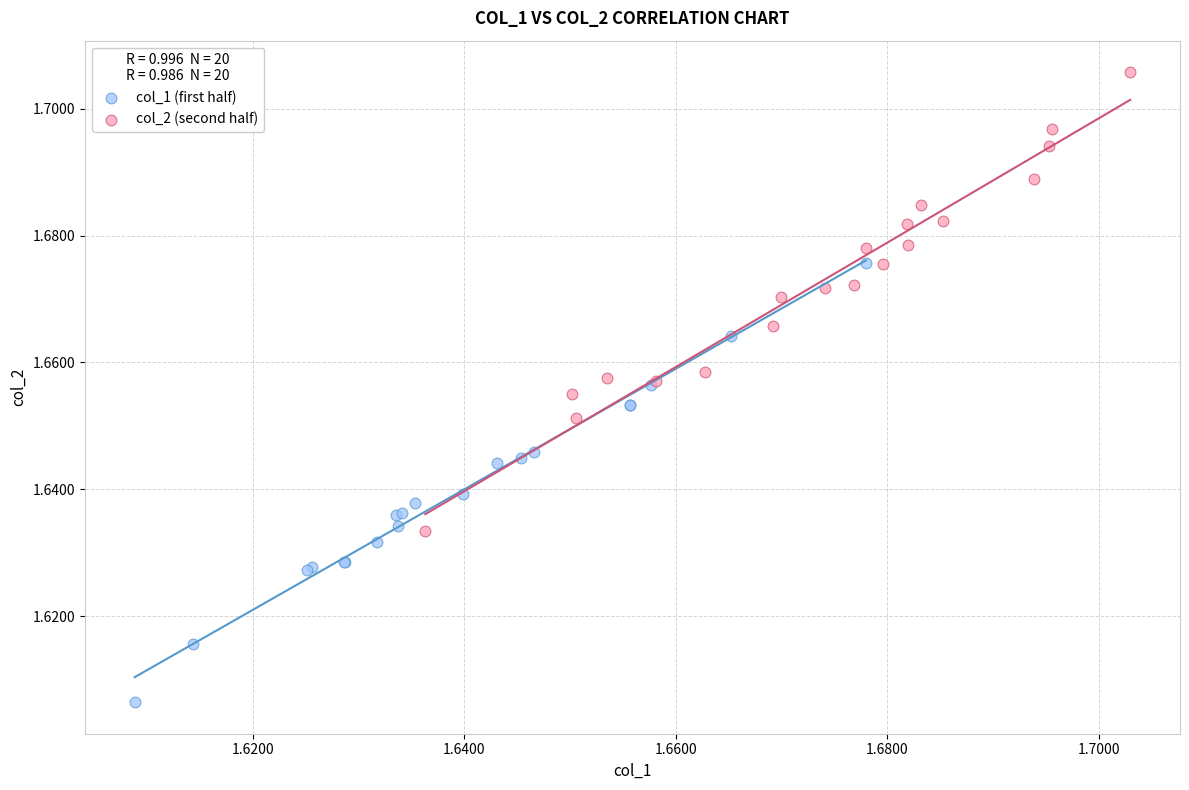

Which series contains the lowest Y value?

col_1 (first half)